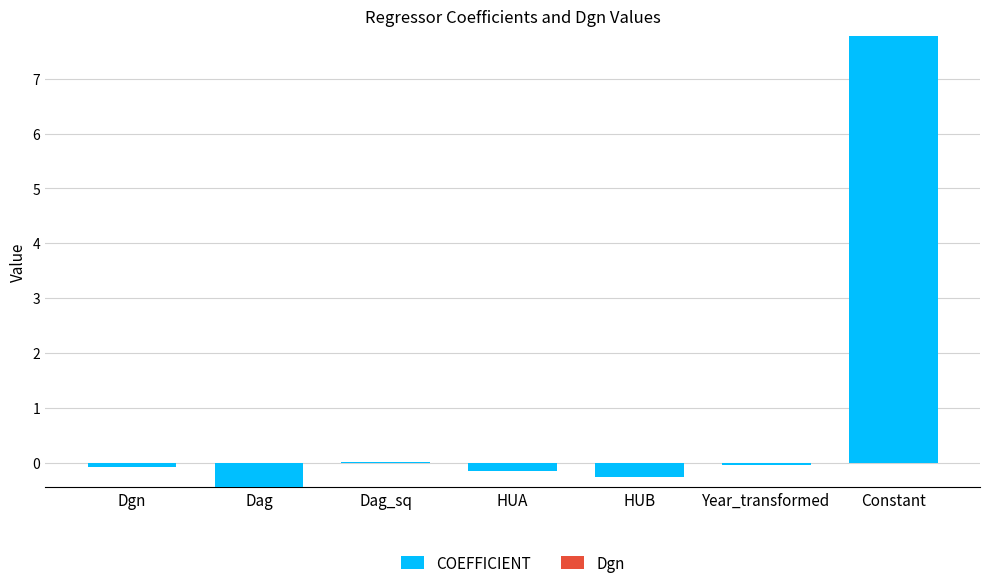

True or false: Dgn has a value of 0.0 at Dag.

True